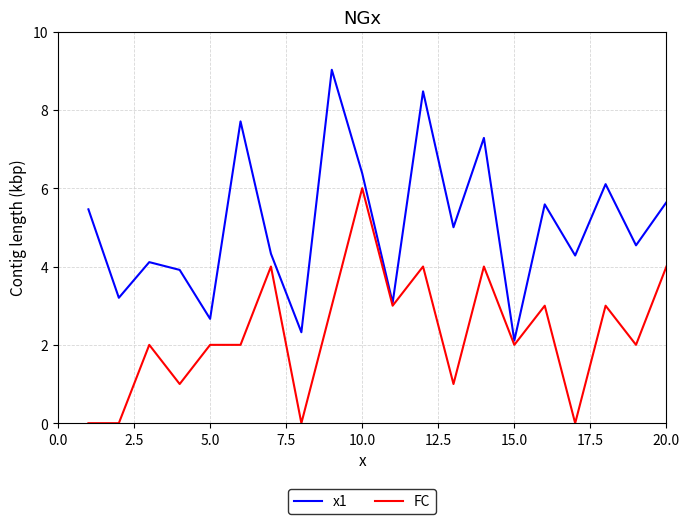

Count the FC values in the range 1 to 4.

15